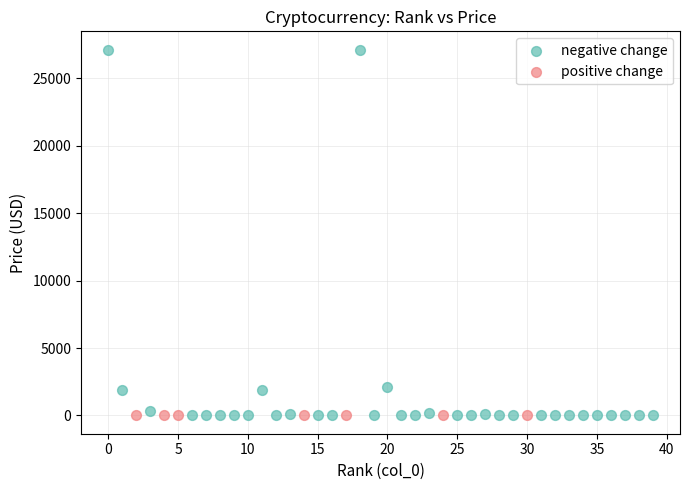

Which series reaches the maximum Y coordinate?

negative change